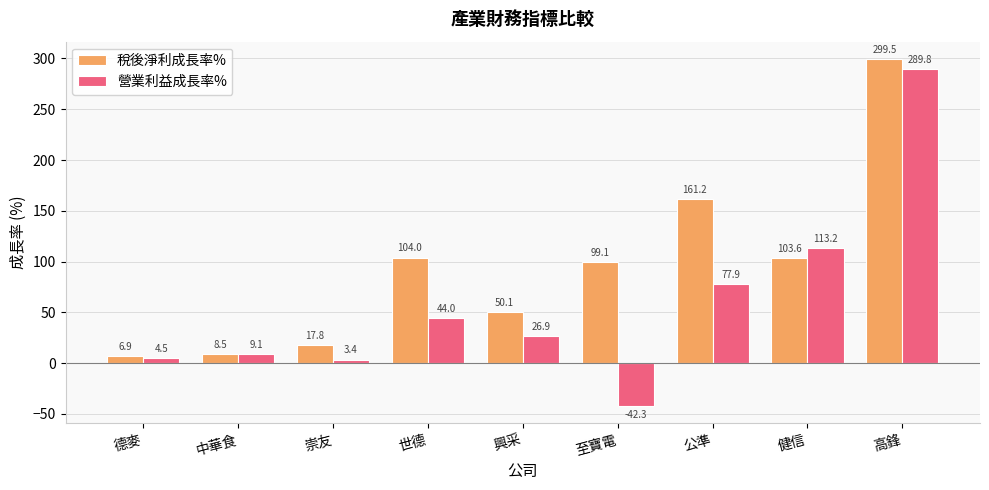

Which category has the lowest value across all series?

至寶電